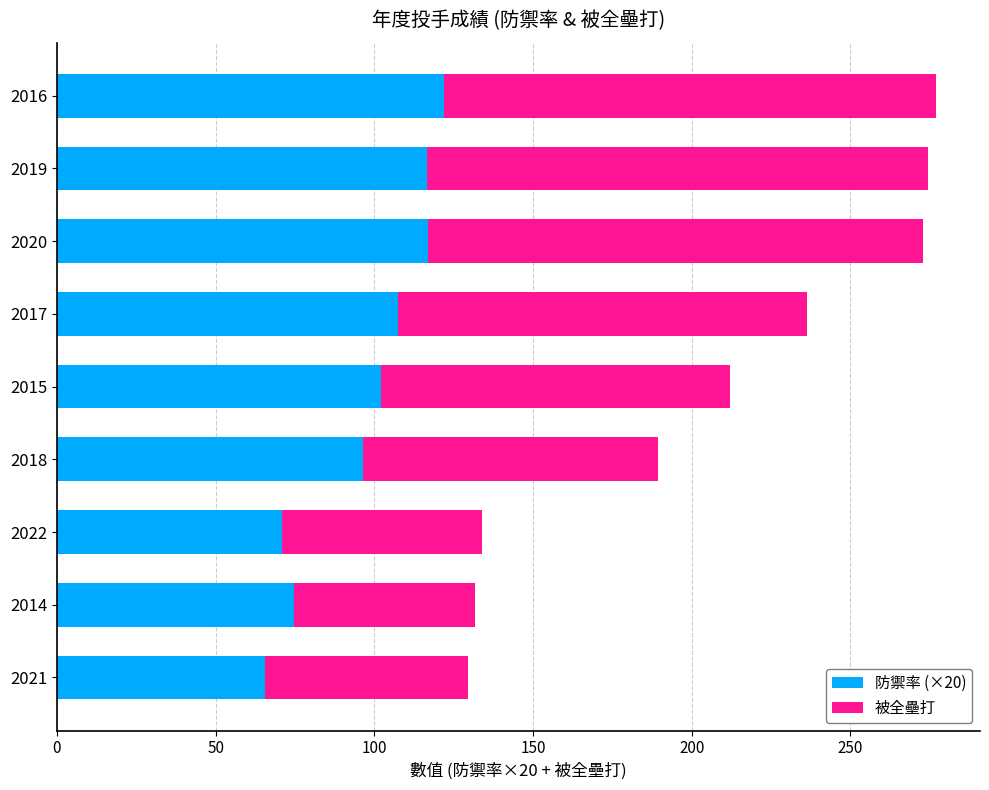

What is the lowest value of the 防禦率 (×20) series?

65.4